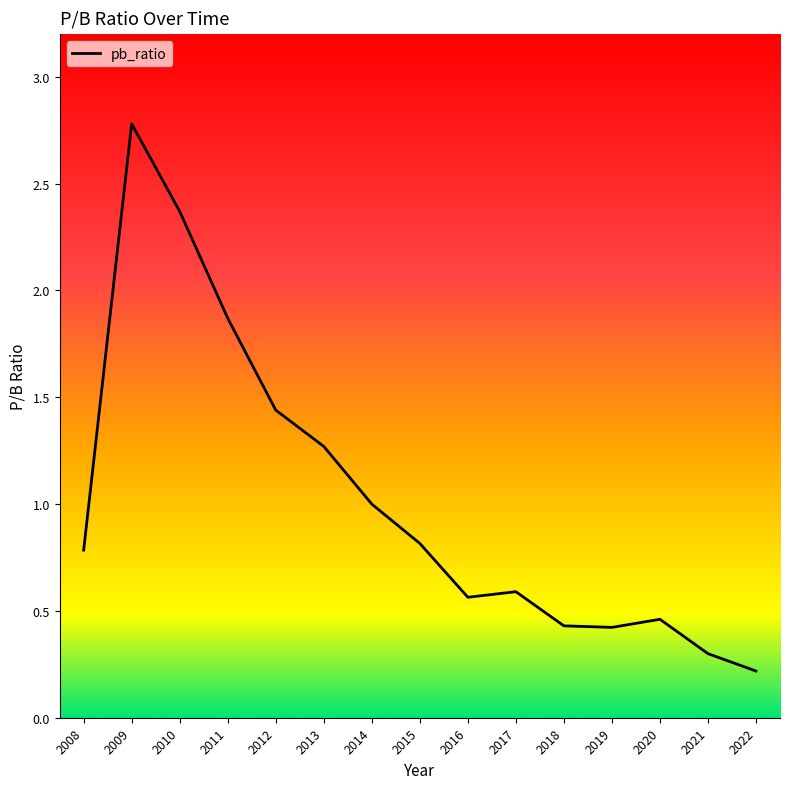

What is the difference between the maximum and minimum values?

2.6